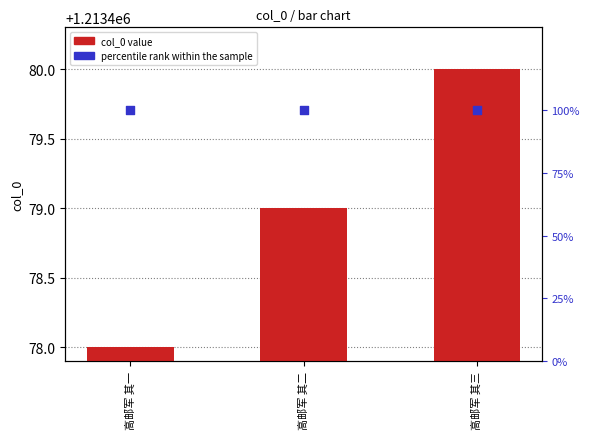

Which series reaches the minimum Y coordinate?

percentile rank within the sample